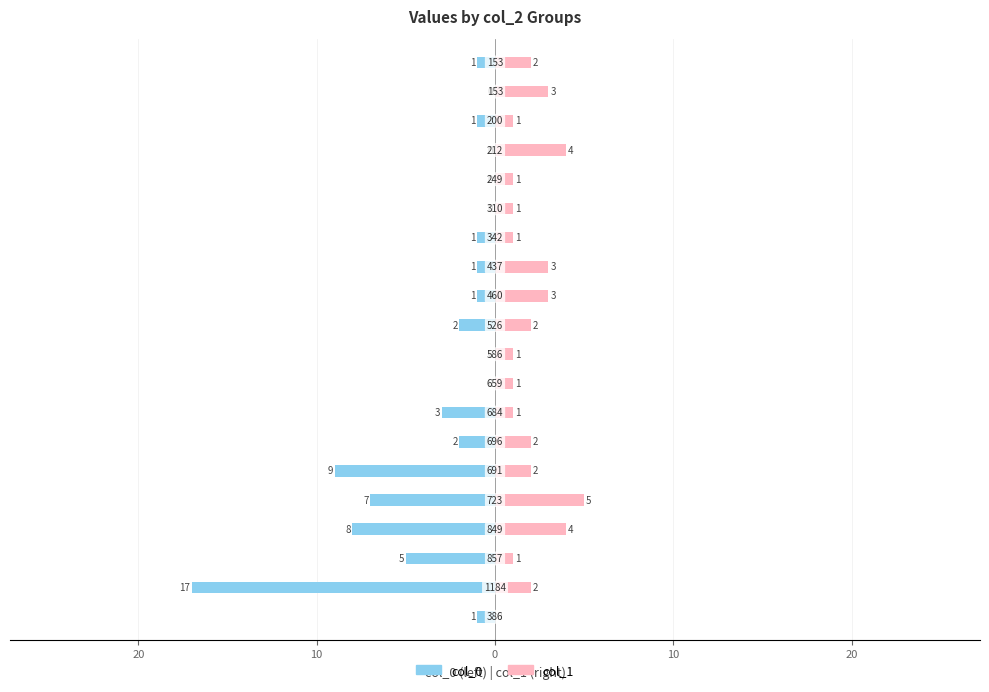

What is the value of the col_1 bar at the 18th from the left?

1